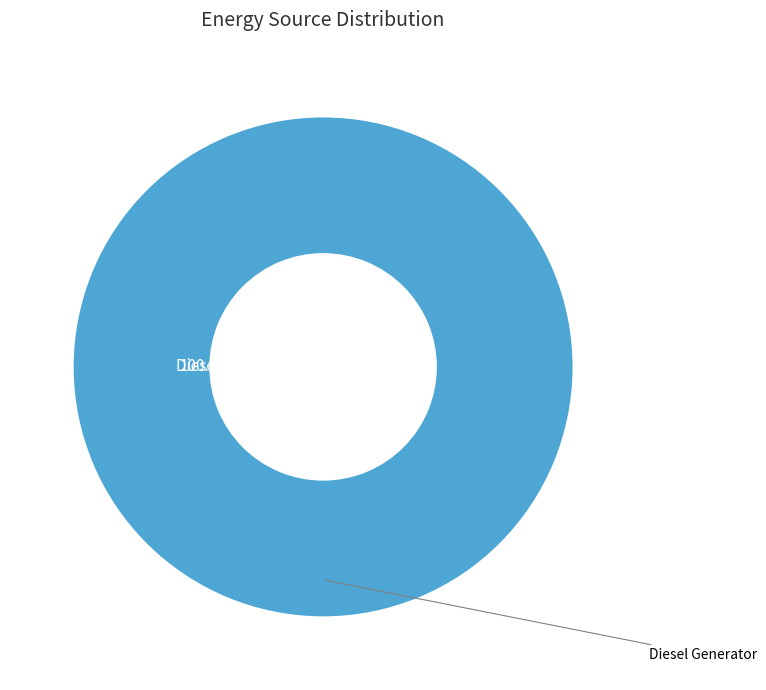

Does any single category account for the majority?

Yes